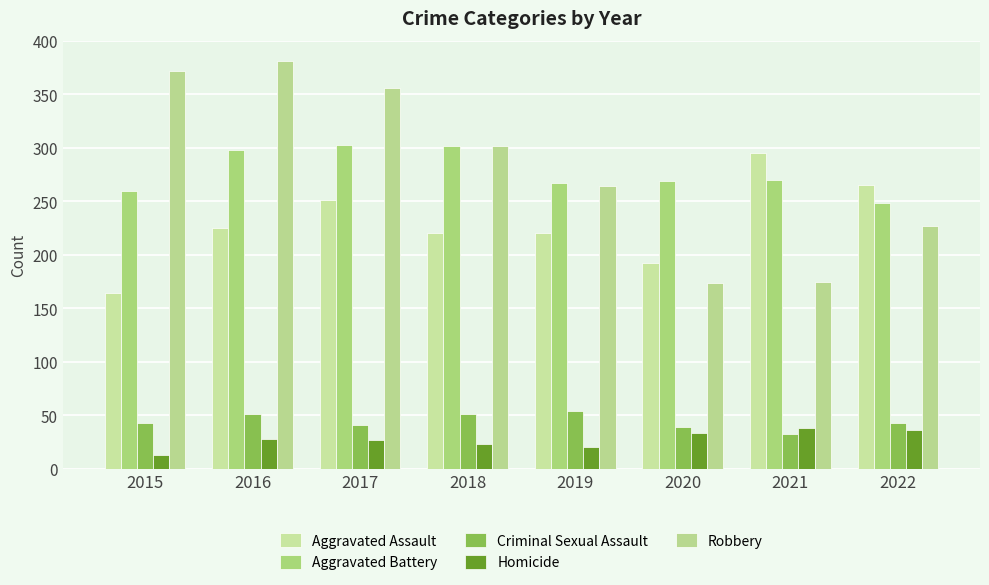

What is the approximate value of Aggravated Battery at 2018, to the nearest 5?

300